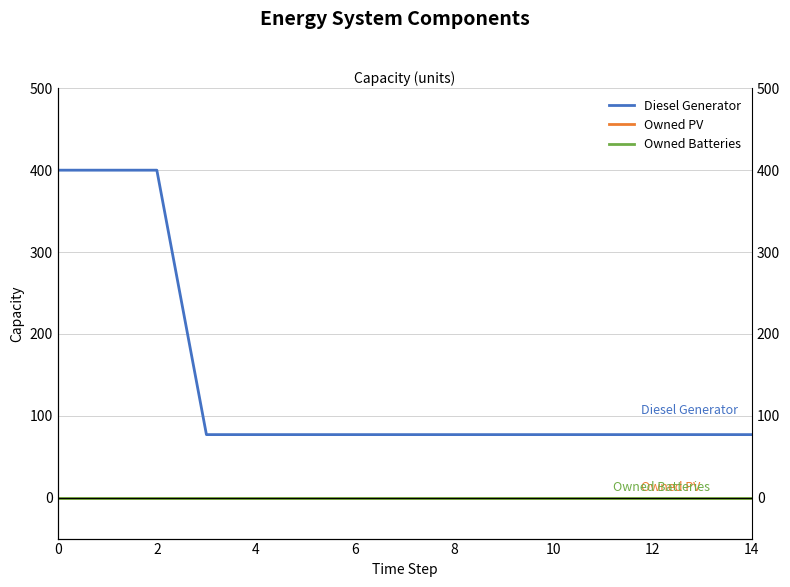

The value of Owned Batteries at 14 is 0. True or false?

True